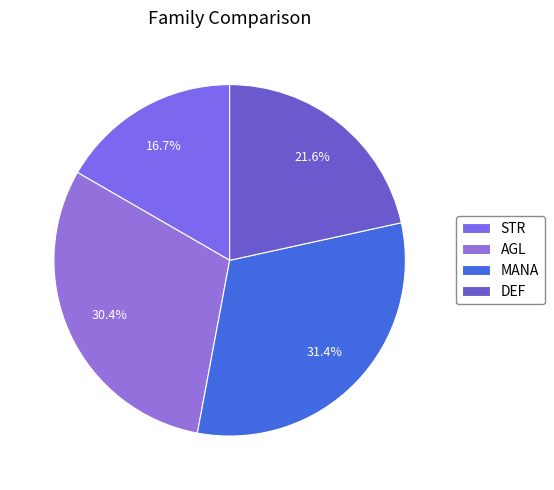

Is it true that AGL is 30% of the pie?

True